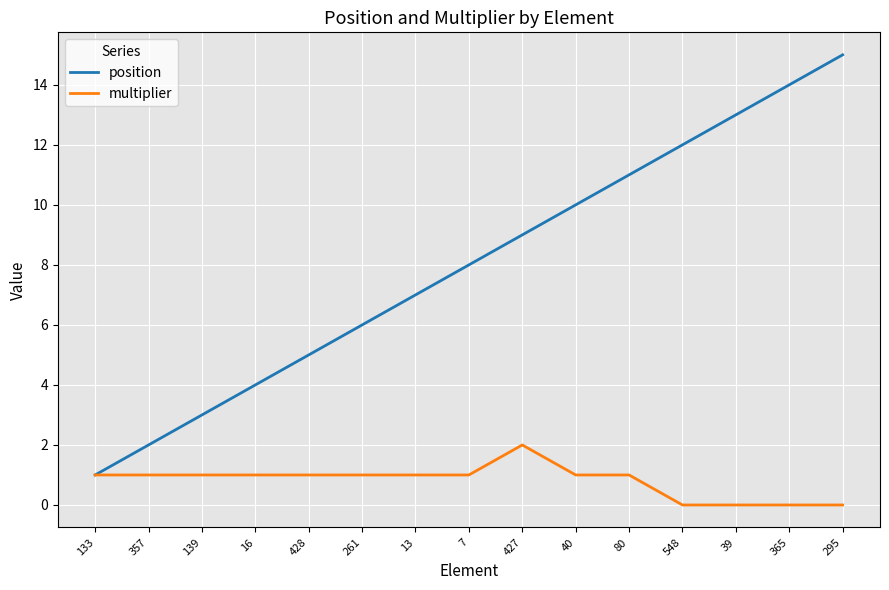

What is the spread (max minus min) of values at 80?

10